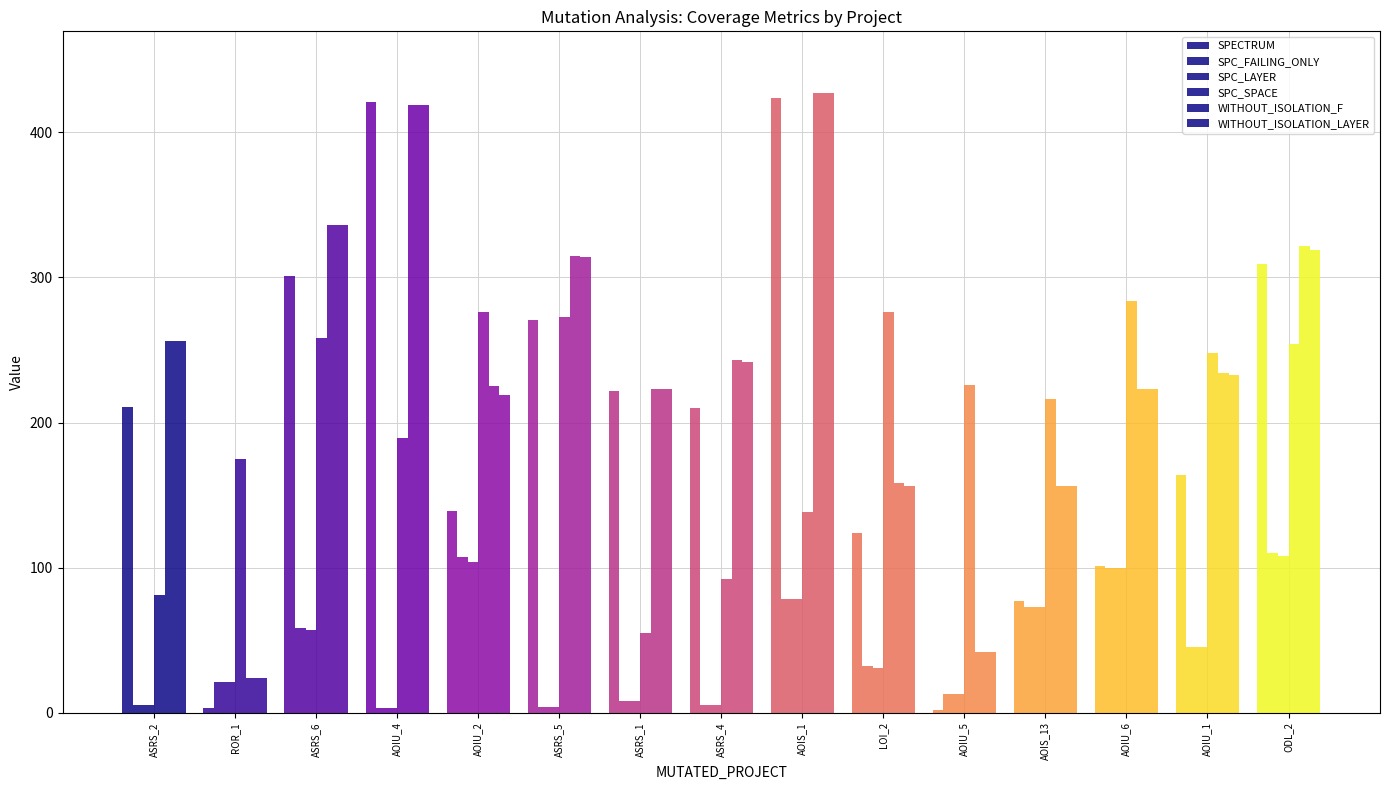

Which series has the largest range (max minus min)?

SPECTRUM